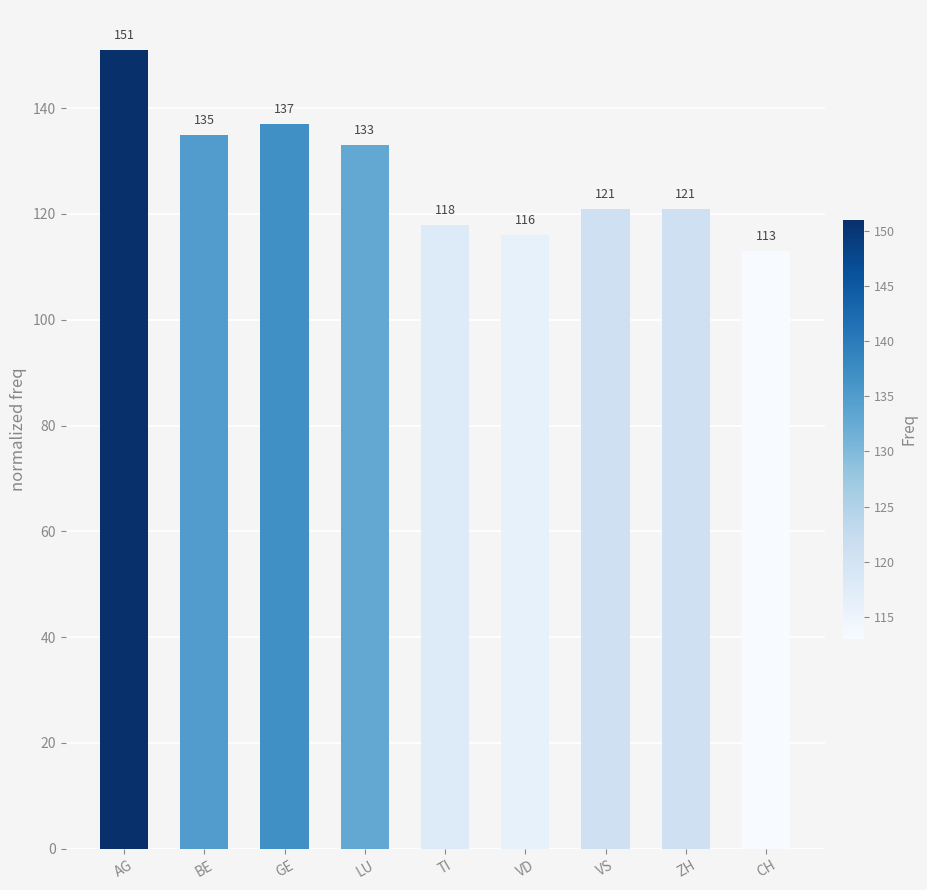

How many distinct data groups are displayed?

1